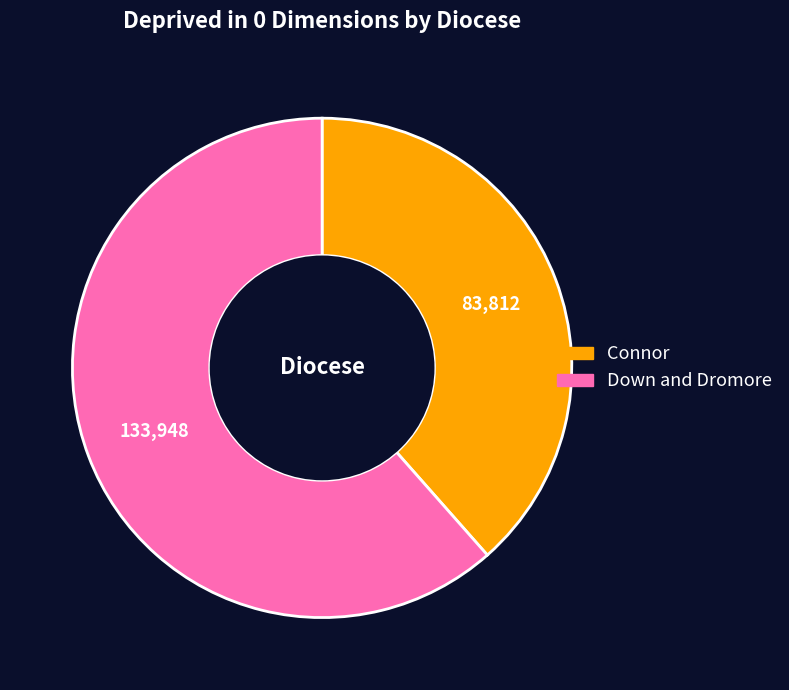

Count the number of slices in the pie.

2